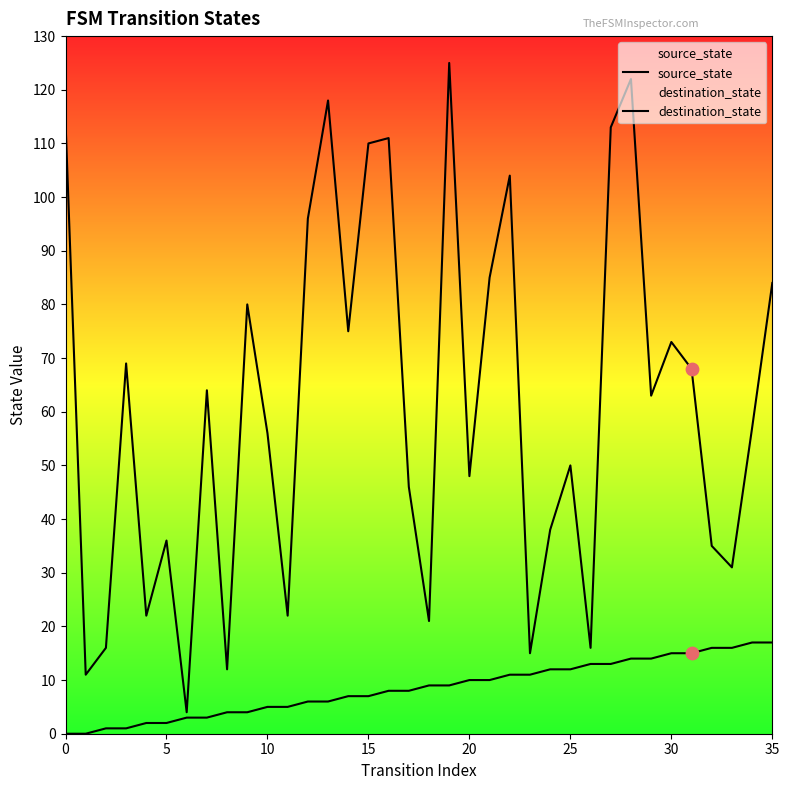

What are all the series names shown in the legend?

source_state, destination_state